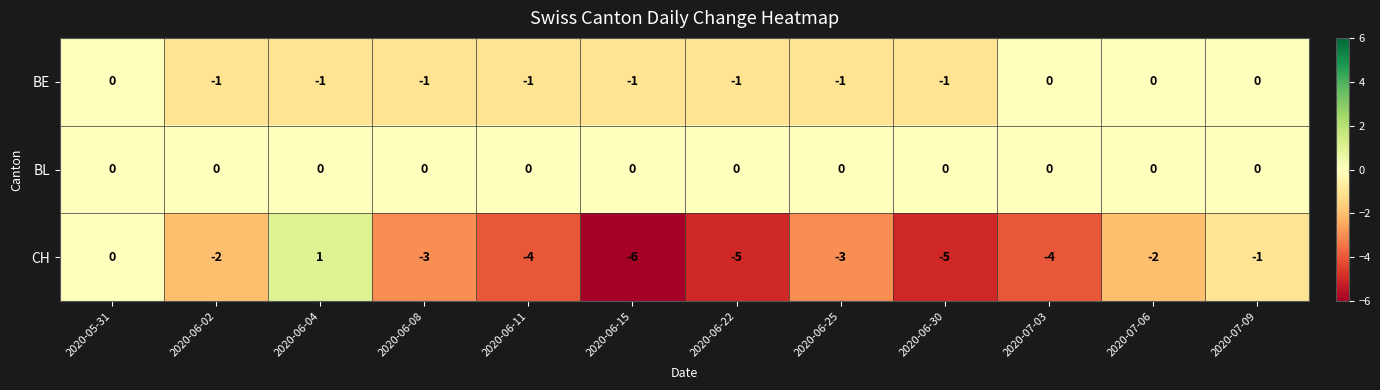

The BL series shows 0 at 2020-06-04. True or false?

True